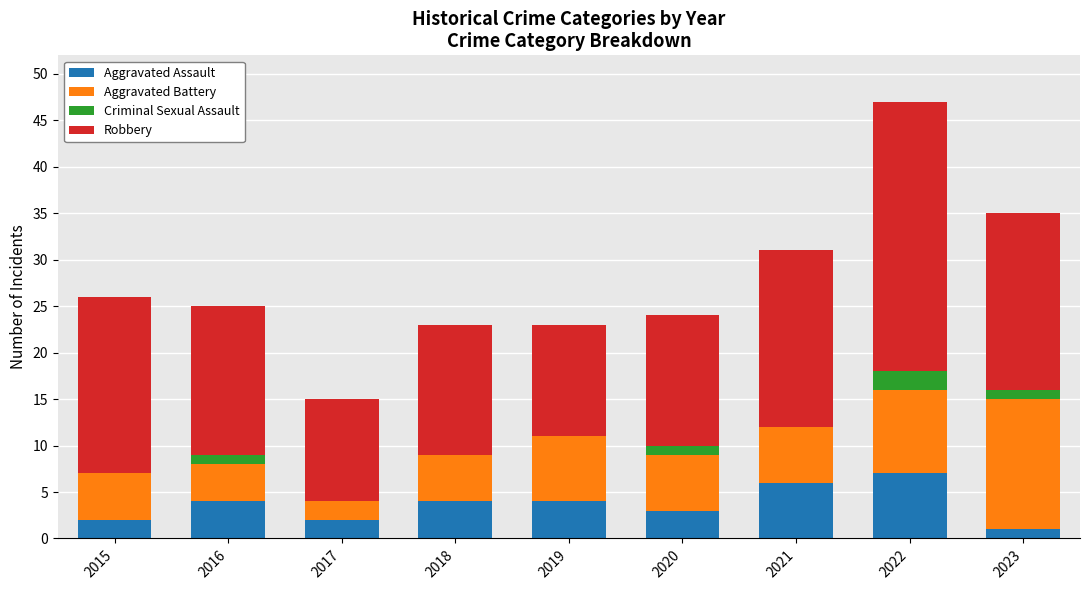

What is the total value across all series at 2019?

23